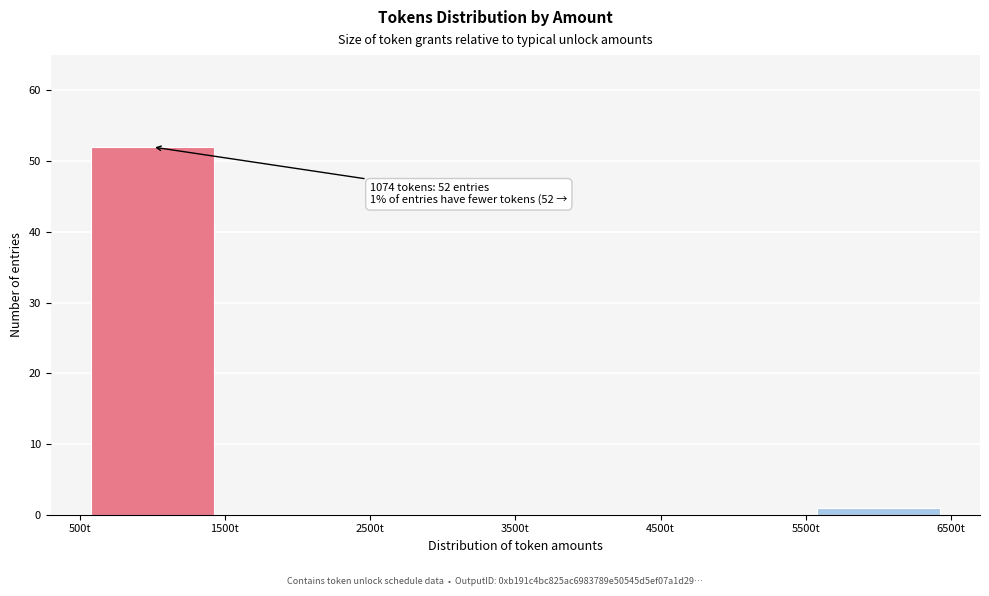

Which range on the x-axis has the tallest bar?

500 to 1500